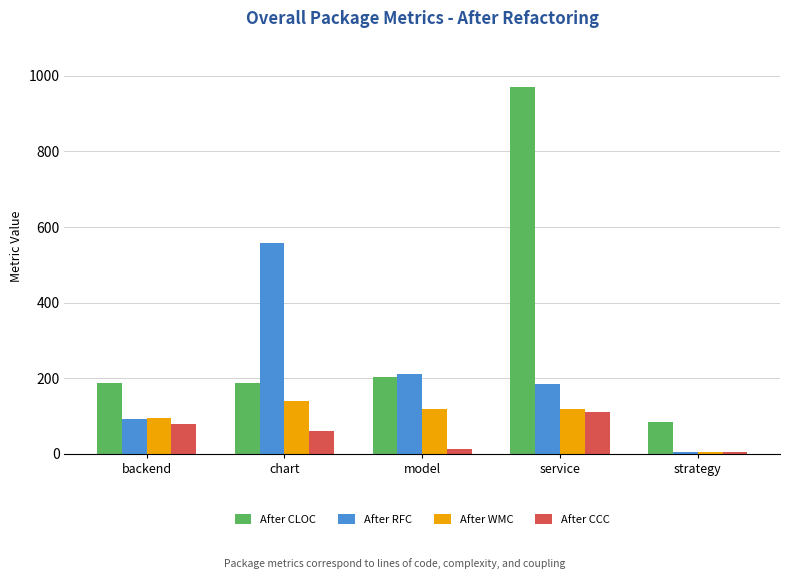

What is the difference between the After RFC values at model and strategy?

204